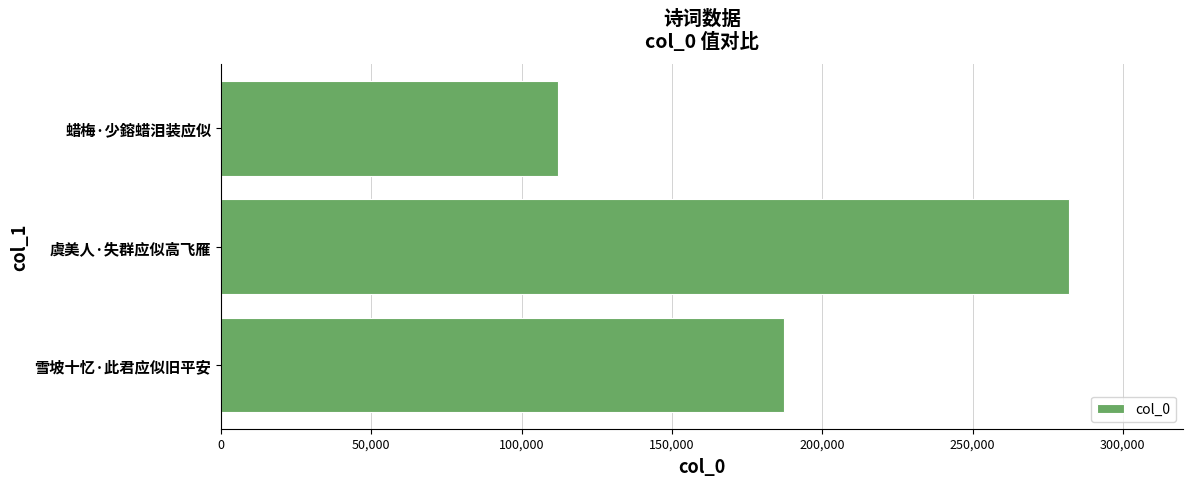

What is the greatest value displayed?

281979